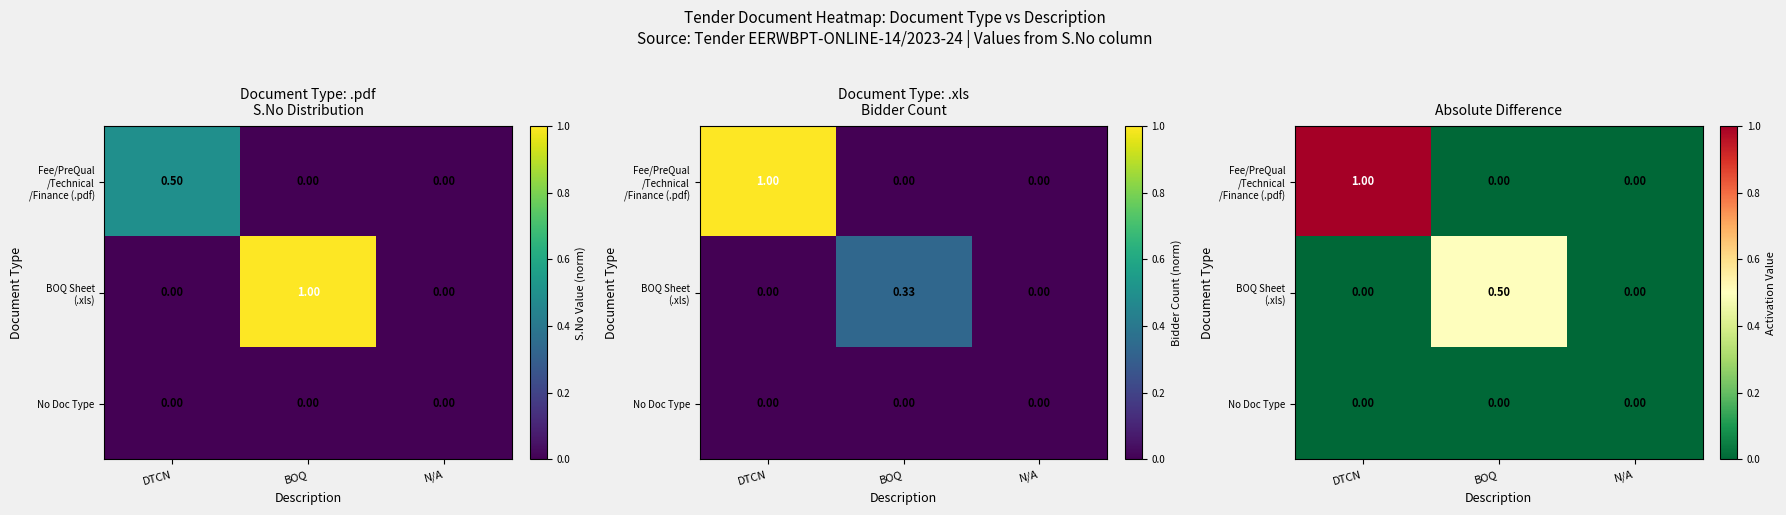

The Fee/PreQual /Technical /Finance (.pdf) series shows 1.8 at DTCN. True or false?

False